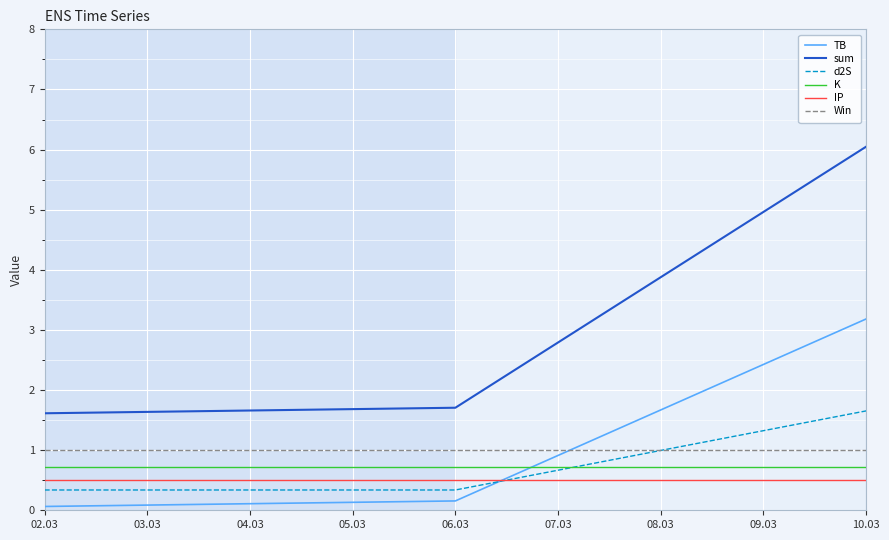

What is the maximum value shown in the chart?

6.0